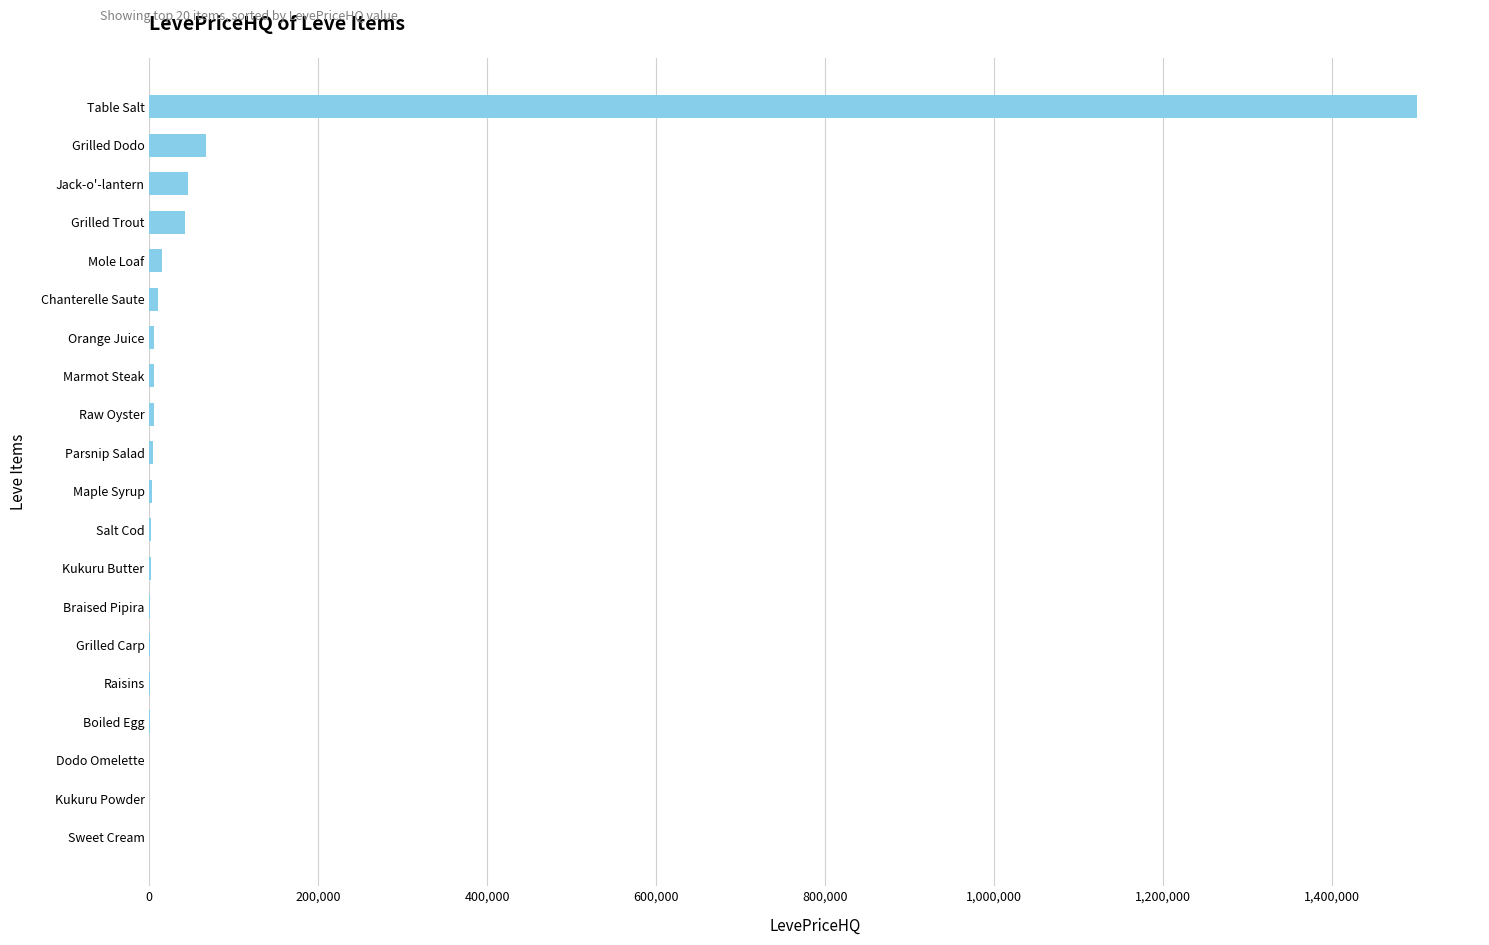

Is it true that the value at Sweet Cream is -994512.7?

False